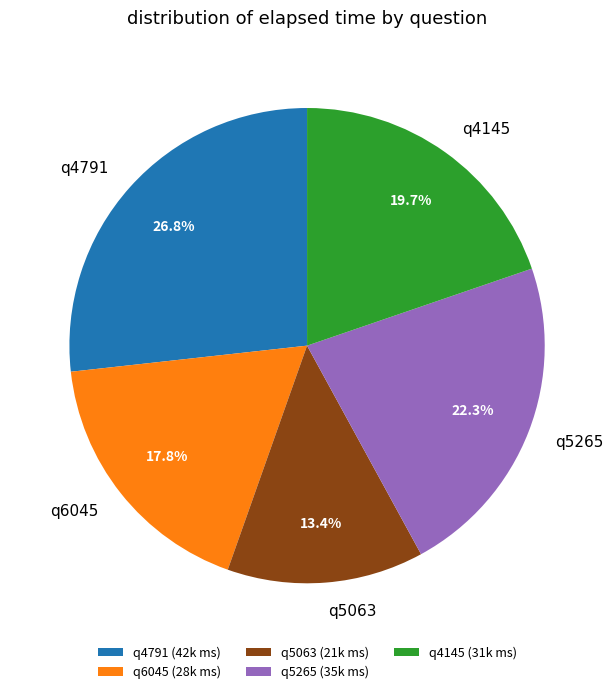

To the nearest percent, what is the difference between the q5265 and q5063 slice percentages?

9%